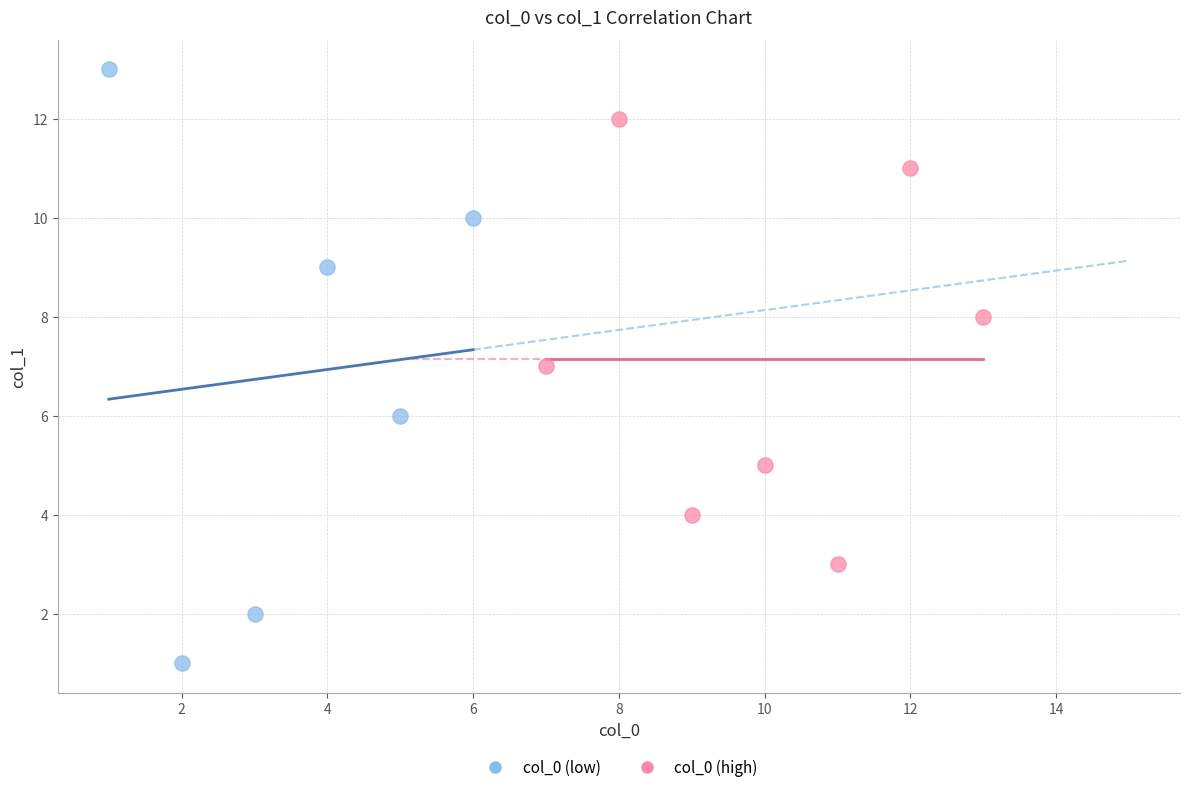

Which series contains the lowest Y value?

col_0 (low)